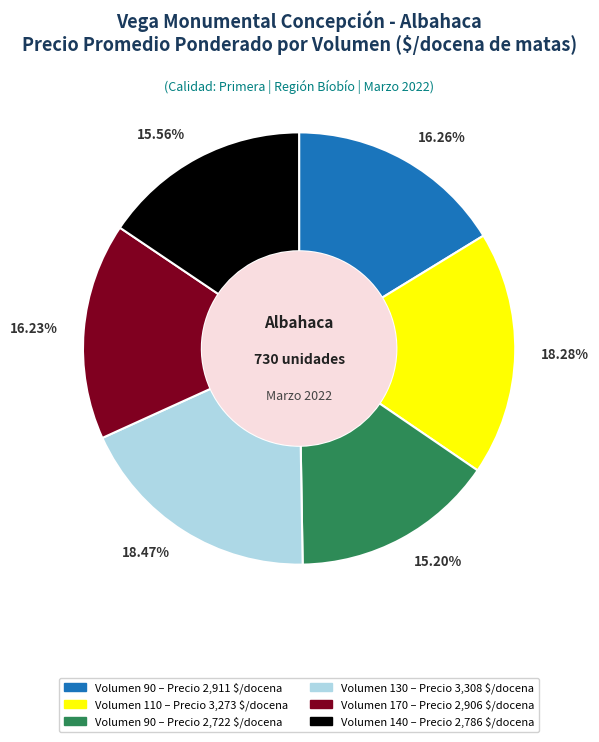

Is there a majority slice in this chart?

No